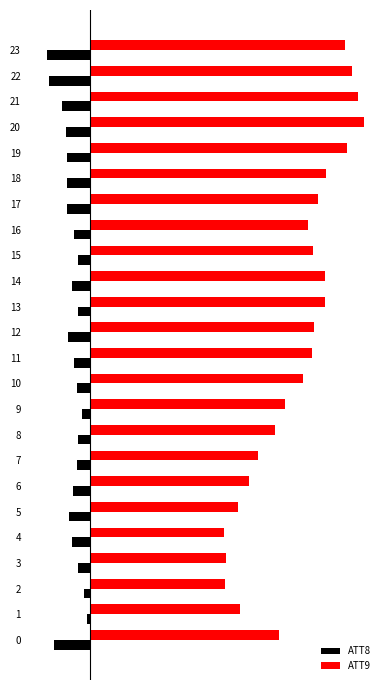

The ATT9 series shows 20.5 at 3. True or false?

False